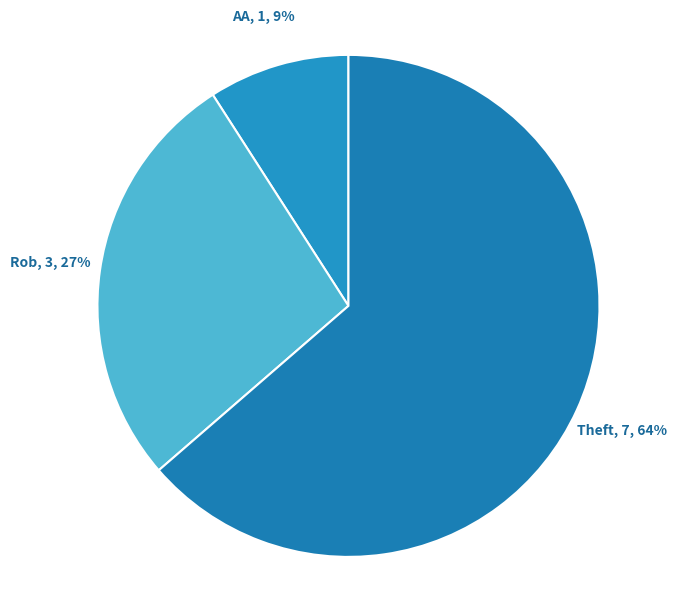

What is the largest slice in the pie chart?

Theft